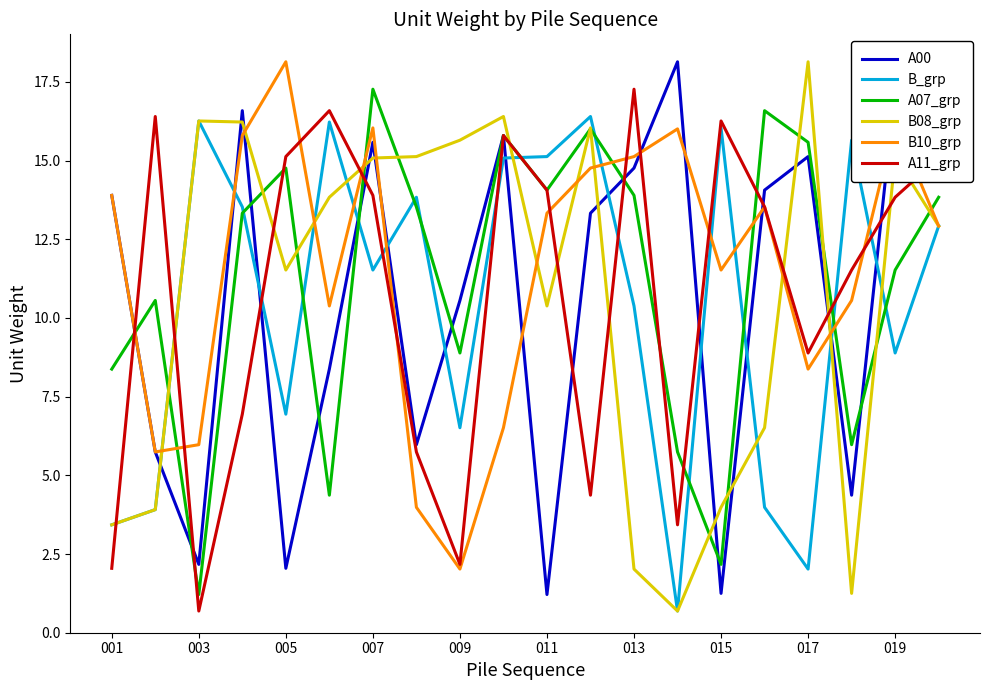

What is the lowest value of the A07_grp series?

1.2